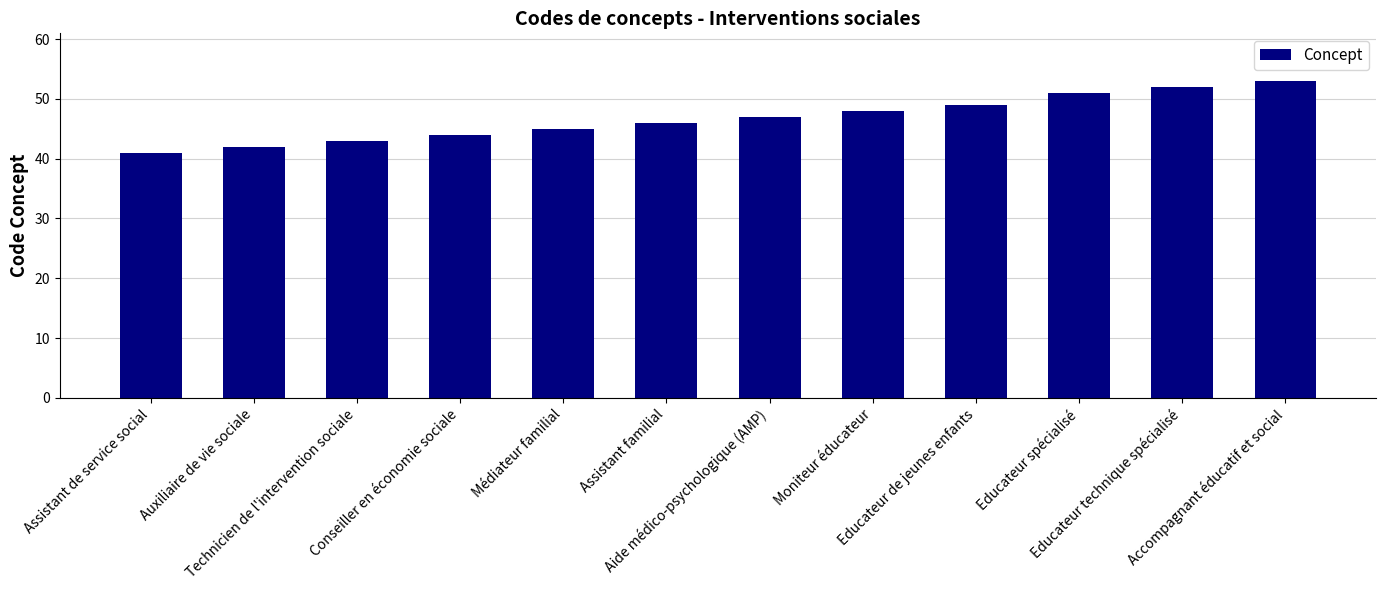

Which has a higher value, Conseiller en économie sociale or Technicien de l'intervention sociale?

Conseiller en économie sociale